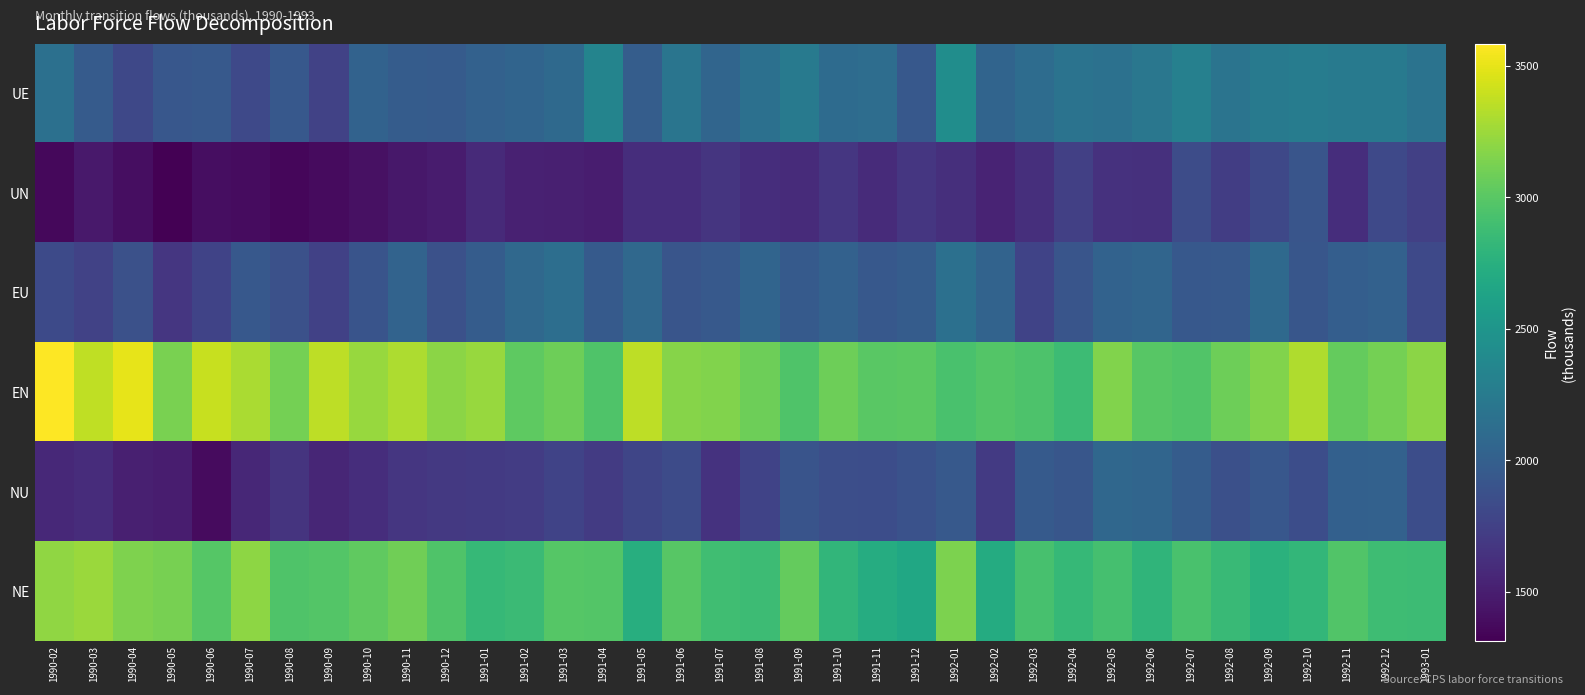

Reading left to right, what are all the values shown in this chart?

UE: 1990-02=2152	1990-03=1964	1990-04=1801	1990-05=1931	1990-06=1945	1990-07=1818	1990-08=1940	1990-09=1764	1990-10=2029	1990-11=1975	1990-12=1963	1991-01=2016	1991-02=2043	1991-03=2091	1991-04=2341	1991-05=1979	1991-06=2199	1991-07=2057	1991-08=2148	1991-09=2247	1991-10=2110	1991-11=2123	1991-12=1936	1992-01=2425	1992-02=2044	1992-03=2117	1992-04=2181	1992-05=2161	1992-06=2217	1992-07=2301	1992-08=2188	1992-09=2241	1992-10=2264	1992-11=2252	1992-12=2247	1993-01=2180
UN: 1990-02=1360	1990-03=1466	1990-04=1394	1990-05=1313	1990-06=1393	1990-07=1391	1990-08=1355	1990-09=1378	1990-10=1413	1990-11=1455	1990-12=1490	1991-01=1582	1991-02=1522	1991-03=1510	1991-04=1493	1991-05=1613	1991-06=1612	1991-07=1665	1991-08=1610	1991-09=1588	1991-10=1675	1991-11=1595	1991-12=1673	1992-01=1616	1992-02=1542	1992-03=1623	1992-04=1740	1992-05=1633	1992-06=1627	1992-07=1839	1992-08=1721	1992-09=1803	1992-10=1909	1992-11=1609	1992-12=1813	1993-01=1747
EU: 1990-02=1823	1990-03=1764	1990-04=1873	1990-05=1676	1990-06=1771	1990-07=1941	1990-08=1877	1990-09=1752	1990-10=1902	1990-11=2034	1990-12=1874	1991-01=1978	1991-02=2084	1991-03=2130	1991-04=1956	1991-05=2077	1991-06=1909	1991-07=1947	1991-08=2043	1991-09=1959	1991-10=2019	1991-11=1935	1991-12=1975	1992-01=2150	1992-02=2035	1992-03=1773	1992-04=1915	1992-05=2028	1992-06=2057	1992-07=1940	1992-08=1950	1992-09=2087	1992-10=1923	1992-11=1994	1992-12=2019	1993-01=1818
EN: 1990-02=3583	1990-03=3367	1990-04=3495	1990-05=3125	1990-06=3389	1990-07=3297	1990-08=3106	1990-09=3356	1990-10=3236	1990-11=3308	1990-12=3185	1991-01=3237	1991-02=3022	1991-03=3082	1991-04=2958	1991-05=3356	1991-06=3170	1991-07=3156	1991-08=3082	1991-09=2958	1991-10=3086	1991-11=3000	1991-12=3011	1992-01=2934	1992-02=2978	1992-03=2949	1992-04=2869	1992-05=3154	1992-06=2990	1992-07=2970	1992-08=3083	1992-09=3152	1992-10=3311	1992-11=3043	1992-12=3111	1993-01=3187
NU: 1990-02=1573	1990-03=1604	1990-04=1510	1990-05=1496	1990-06=1381	1990-07=1566	1990-08=1658	1990-09=1559	1990-10=1613	1990-11=1668	1990-12=1692	1991-01=1698	1991-02=1718	1991-03=1774	1991-04=1705	1991-05=1789	1991-06=1834	1991-07=1648	1991-08=1773	1991-09=1906	1991-10=1855	1991-11=1849	1991-12=1884	1992-01=1951	1992-02=1698	1992-03=1959	1992-04=1921	1992-05=2067	1992-06=2050	1992-07=1972	1992-08=1867	1992-09=1931	1992-10=1848	1992-11=2010	1992-12=2022	1993-01=1849
NE: 1990-02=3204	1990-03=3244	1990-04=3148	1990-05=3119	1990-06=2986	1990-07=3193	1990-08=2961	1990-09=2975	1990-10=3032	1990-11=3092	1990-12=2962	1991-01=2836	1991-02=2857	1991-03=2982	1991-04=2972	1991-05=2736	1991-06=2993	1991-07=2891	1991-08=2868	1991-09=3047	1991-10=2806	1991-11=2722	1991-12=2661	1992-01=3133	1992-02=2708	1992-03=2921	1992-04=2836	1992-05=2912	1992-06=2800	1992-07=2933	1992-08=2848	1992-09=2767	1992-10=2814	1992-11=2964	1992-12=2880	1993-01=2870